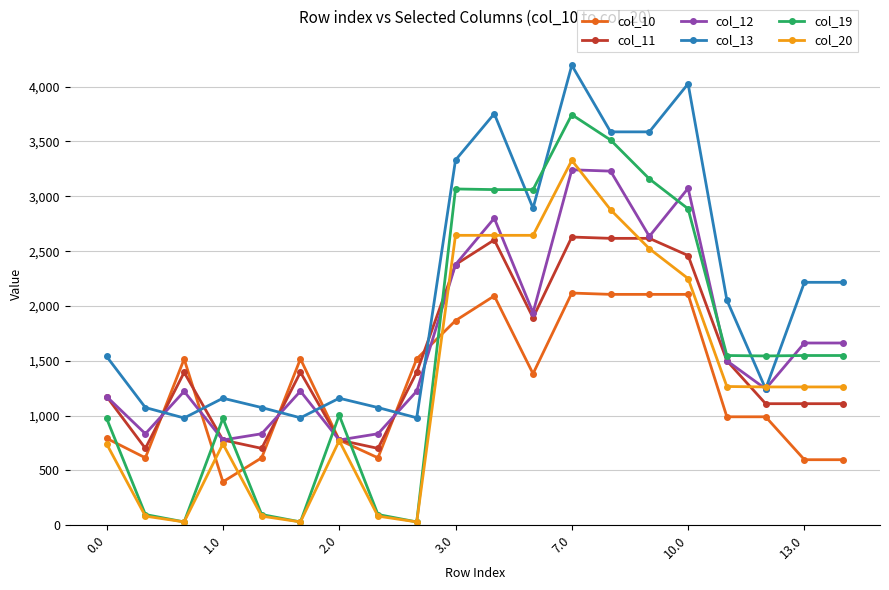

True or false: col_11 and col_12 intersect in this chart.

True